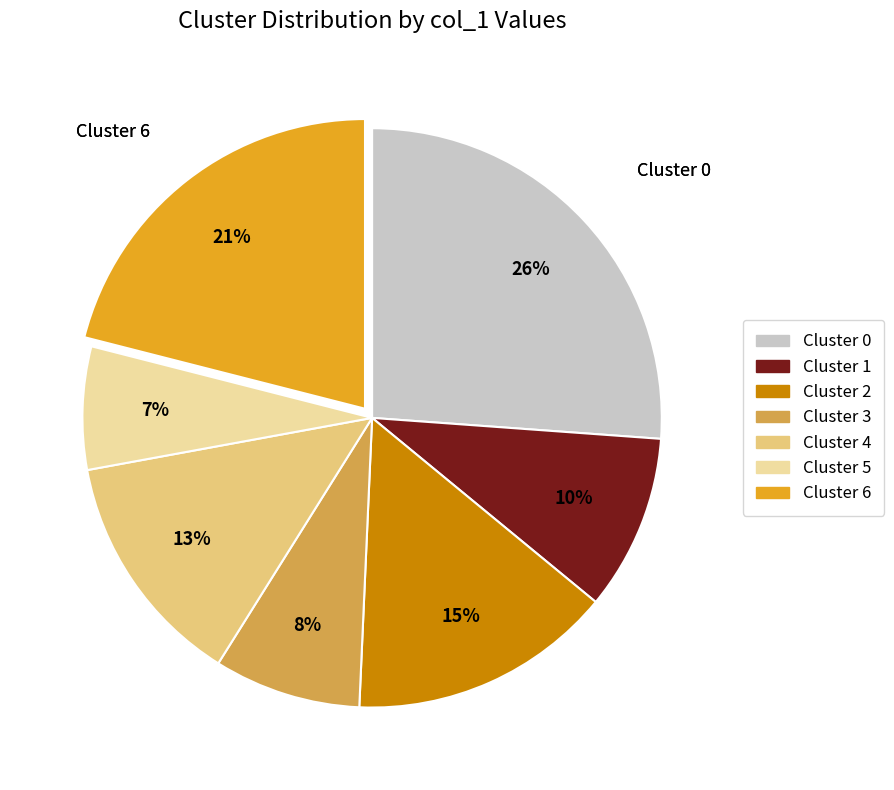

Is there any slice that represents more than half of the pie?

No